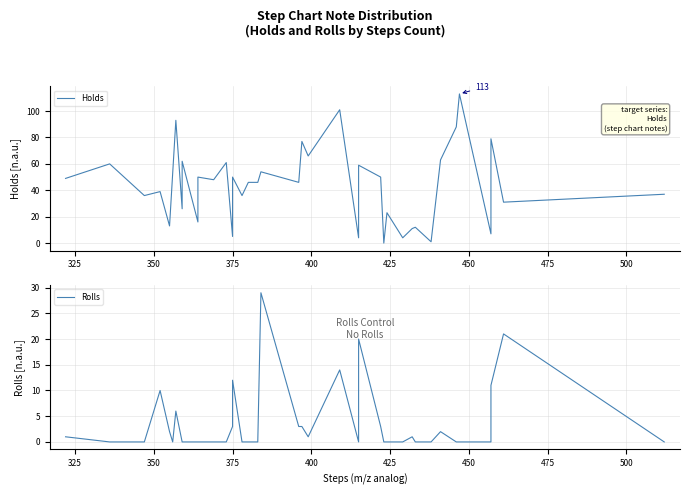

How many lines are shown in the chart?

2